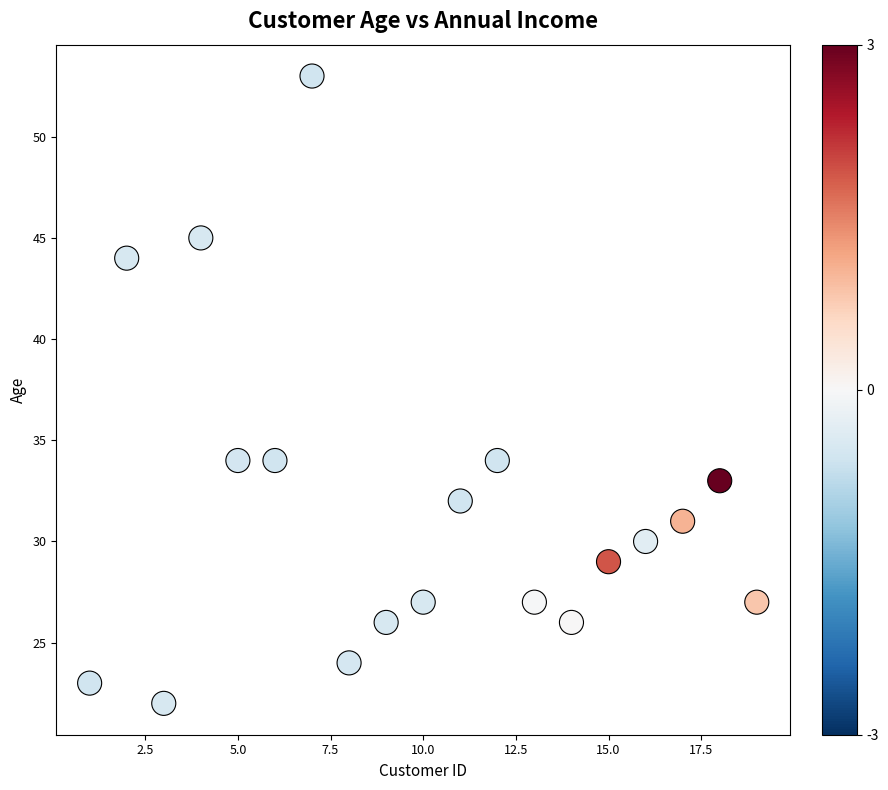

What is the range of X values (max minus min)?

18